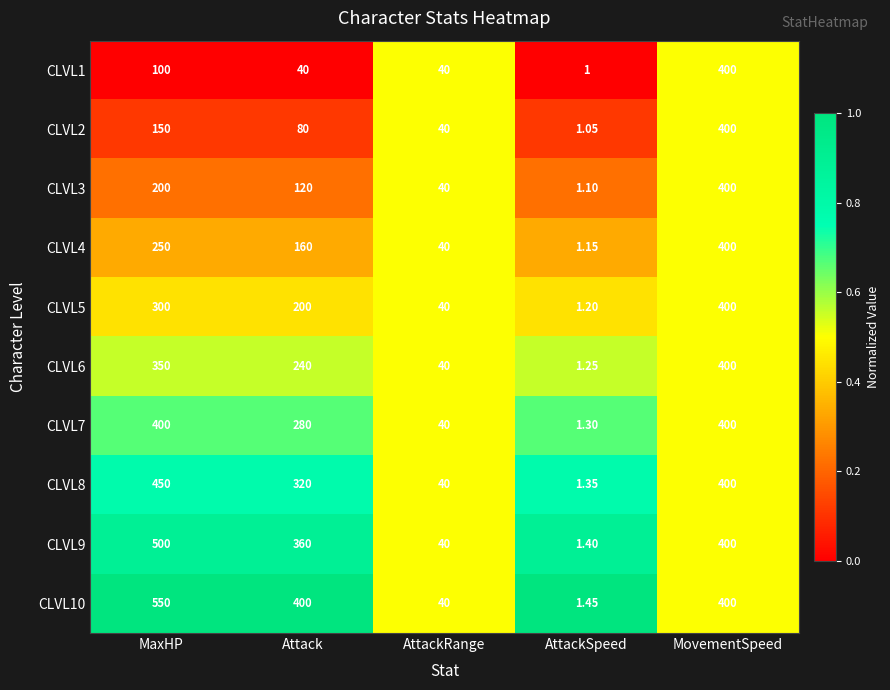

Where is CLVL7 nearest to the value 200?

Attack